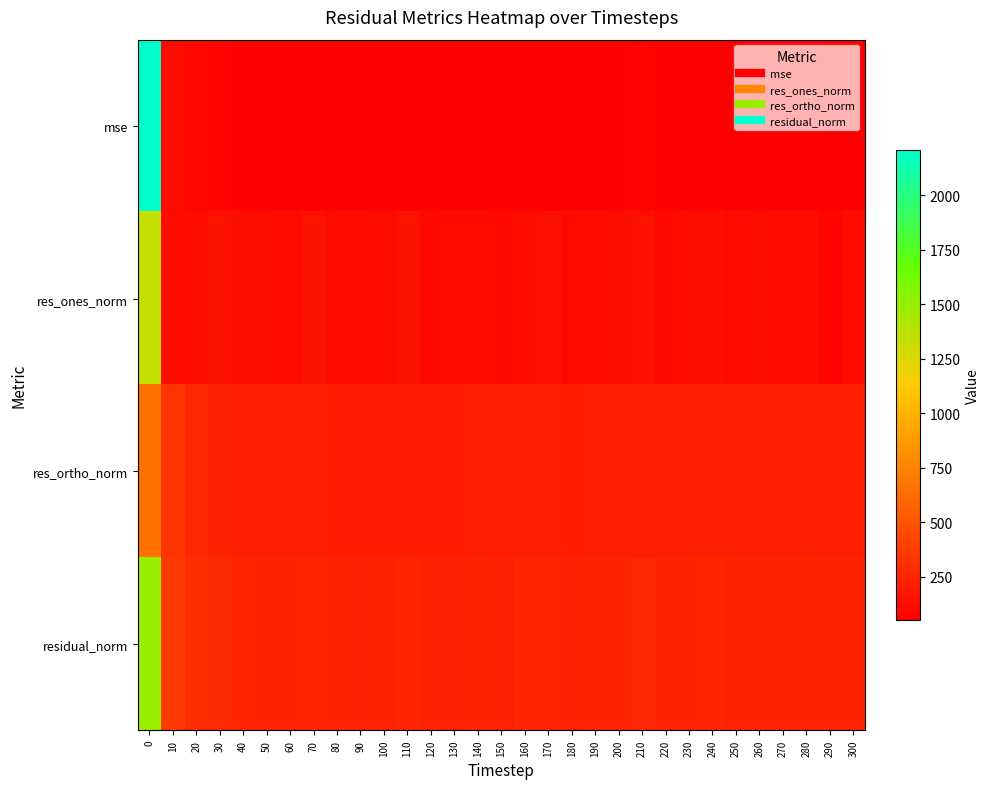

Reading left to right, what are all the values shown in this chart?

row_0: 2206.2	127.6	89.9	78.9	66.3	63.9	59.8	68.8	57.7	55.7	58.6	69.5	53.5	55.7	58.7	55.8	65.4	67.8	56.3	59.6	62.8	70.7	58.3	64.4	66.7	61.4	64.1	62.9	63.5	57.8	61.5
row_1: 1334.2	115.3	128.2	150.1	130.8	127.1	118.6	152.5	118.1	115.5	126.4	162.7	101.9	107.2	110.2	99.8	127.4	139.4	107.2	115.7	126.8	147.5	98.6	121.6	129.7	104.9	123.7	119.6	113.8	84.9	114.3
row_2: 652.8	338.0	271.1	237.4	221.8	218.6	214.0	213.4	209.3	205.7	206.5	207.4	207.7	210.3	215.8	214.1	221.7	220.0	211.7	215.0	216.2	221.1	220.4	222.8	223.2	224.4	220.9	220.3	224.8	225.0	220.0
row_3: 1485.3	357.1	299.9	280.9	257.4	252.8	244.6	262.2	240.3	235.9	242.2	263.6	231.3	236.1	242.3	236.2	255.7	260.4	237.3	244.1	250.7	265.8	241.5	253.8	258.2	247.7	253.2	250.7	252.0	240.4	247.9